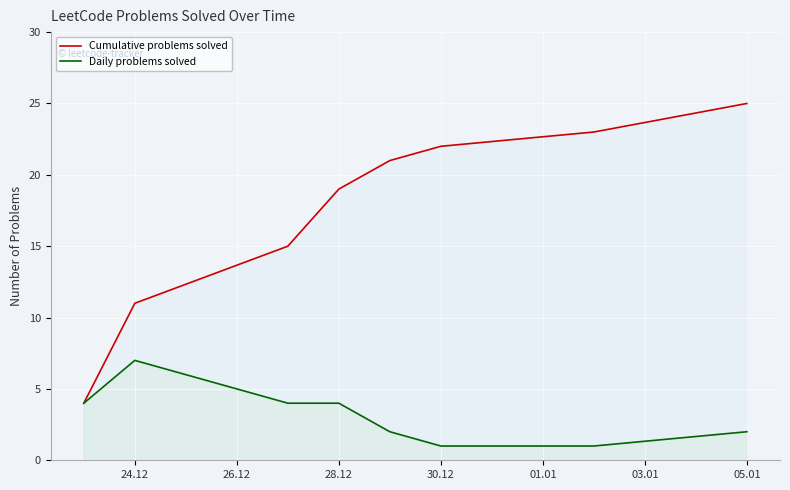

At which category does Daily problems solved reach its first local peak?

24.12